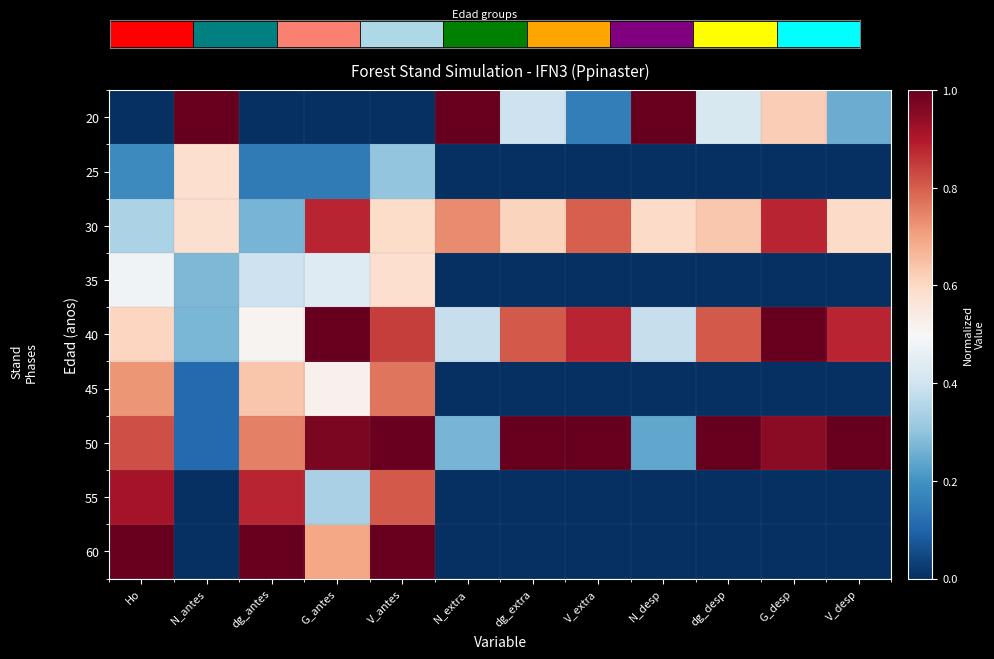

Between Ho and V_desp, which series saw the biggest shift?

60